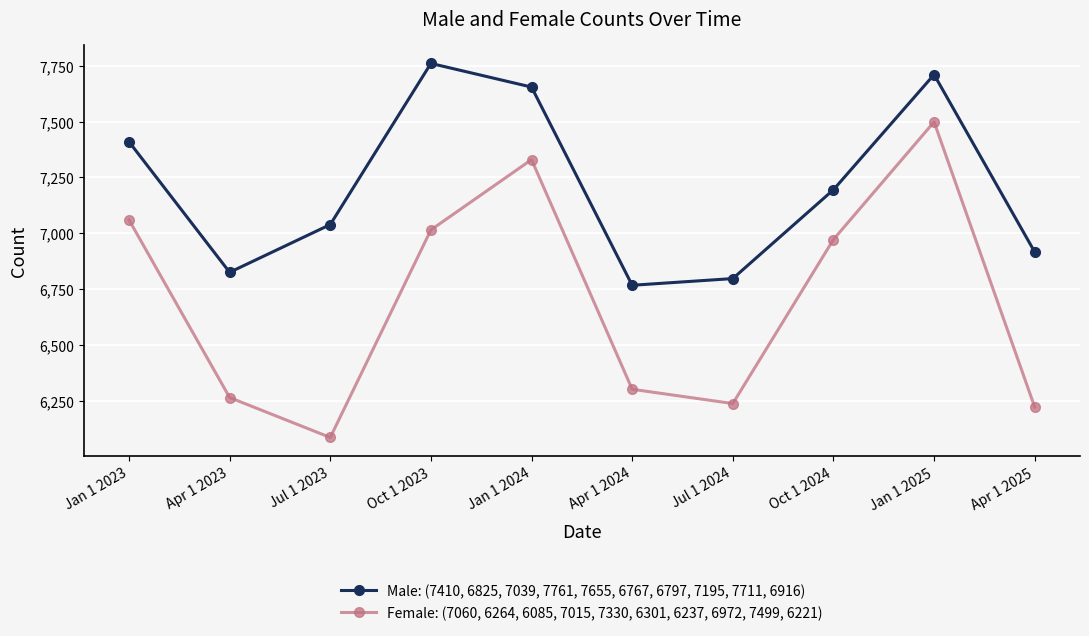

What is the label of the 9th point from the right?

Apr 1 2023